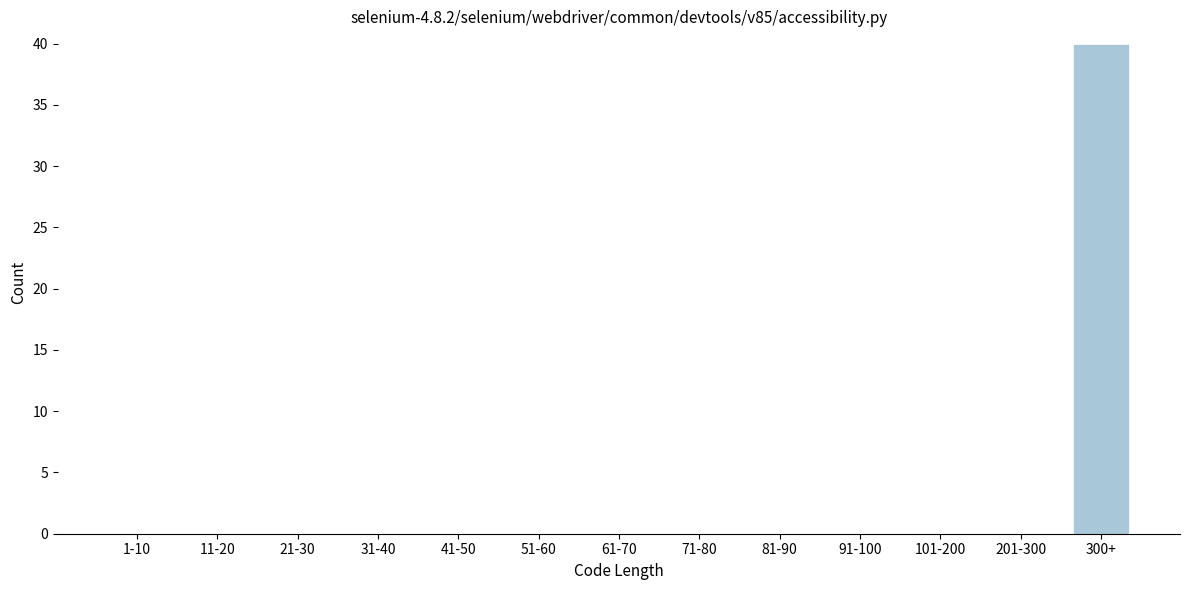

Reading left to right, what are all the values shown in this chart?

1-10=0	11-20=0	21-30=0	31-40=0	41-50=0	51-60=0	61-70=0	71-80=0	81-90=0	91-100=0	101-200=0	201-300=0	300+=40